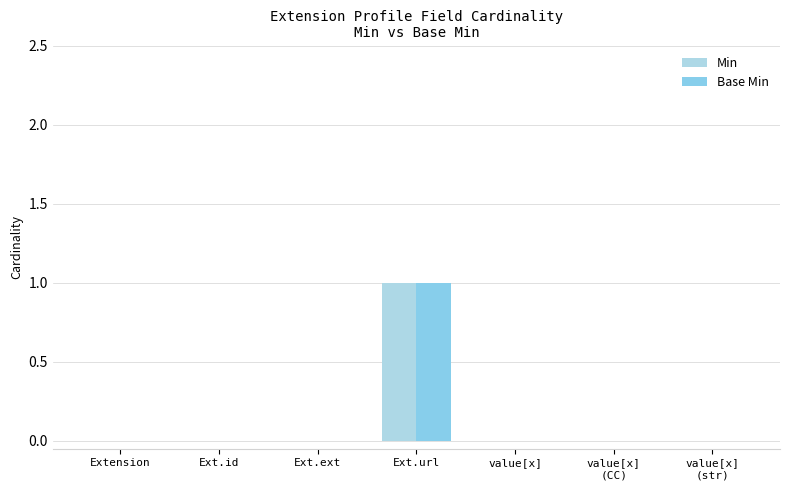

What is the sum of all Base Min values?

1